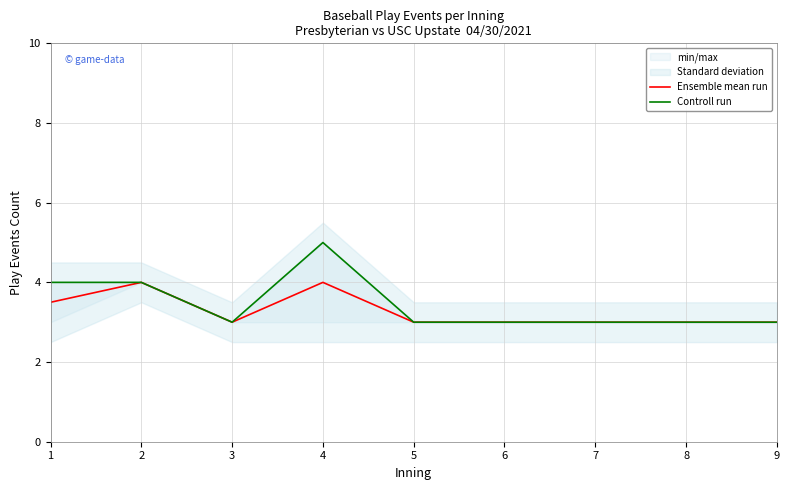

Is it true that Ensemble mean run equals 4.0 at 4?

True